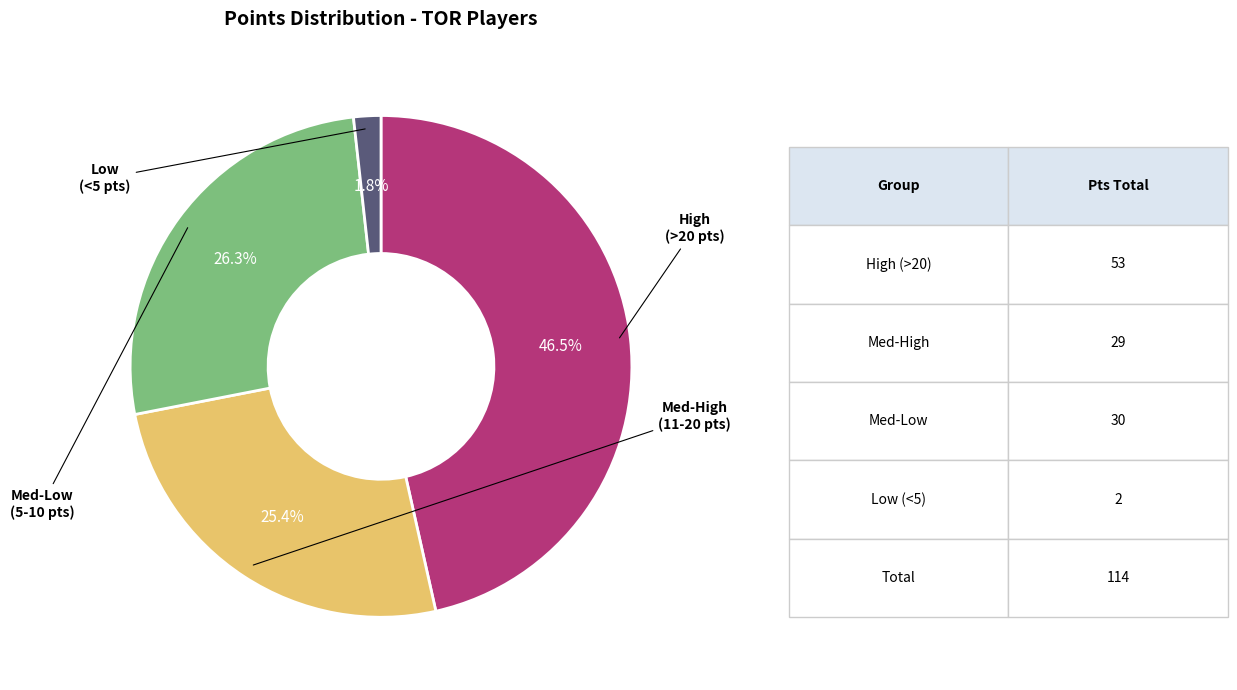

Does any single category account for the majority?

No